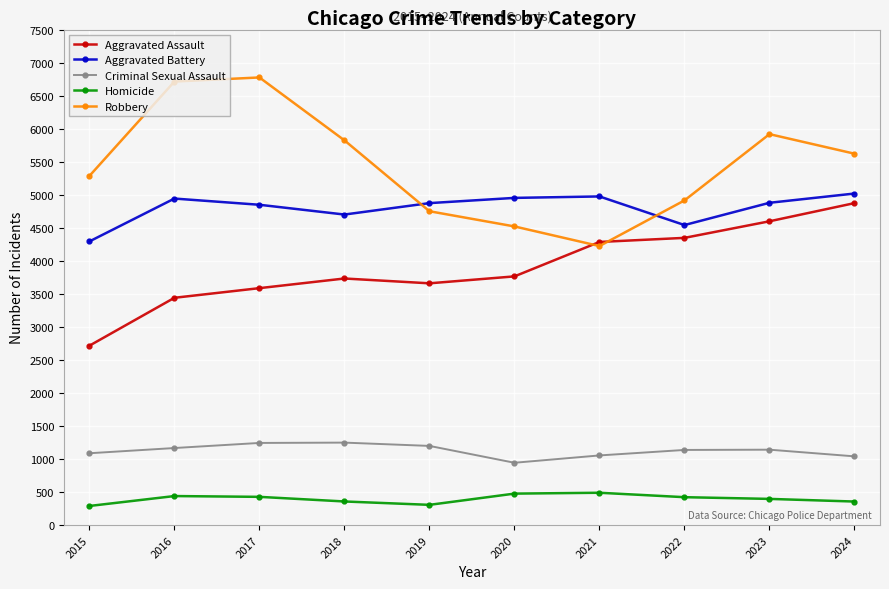

What is the difference between the maximum and minimum values in the Homicide series?

200